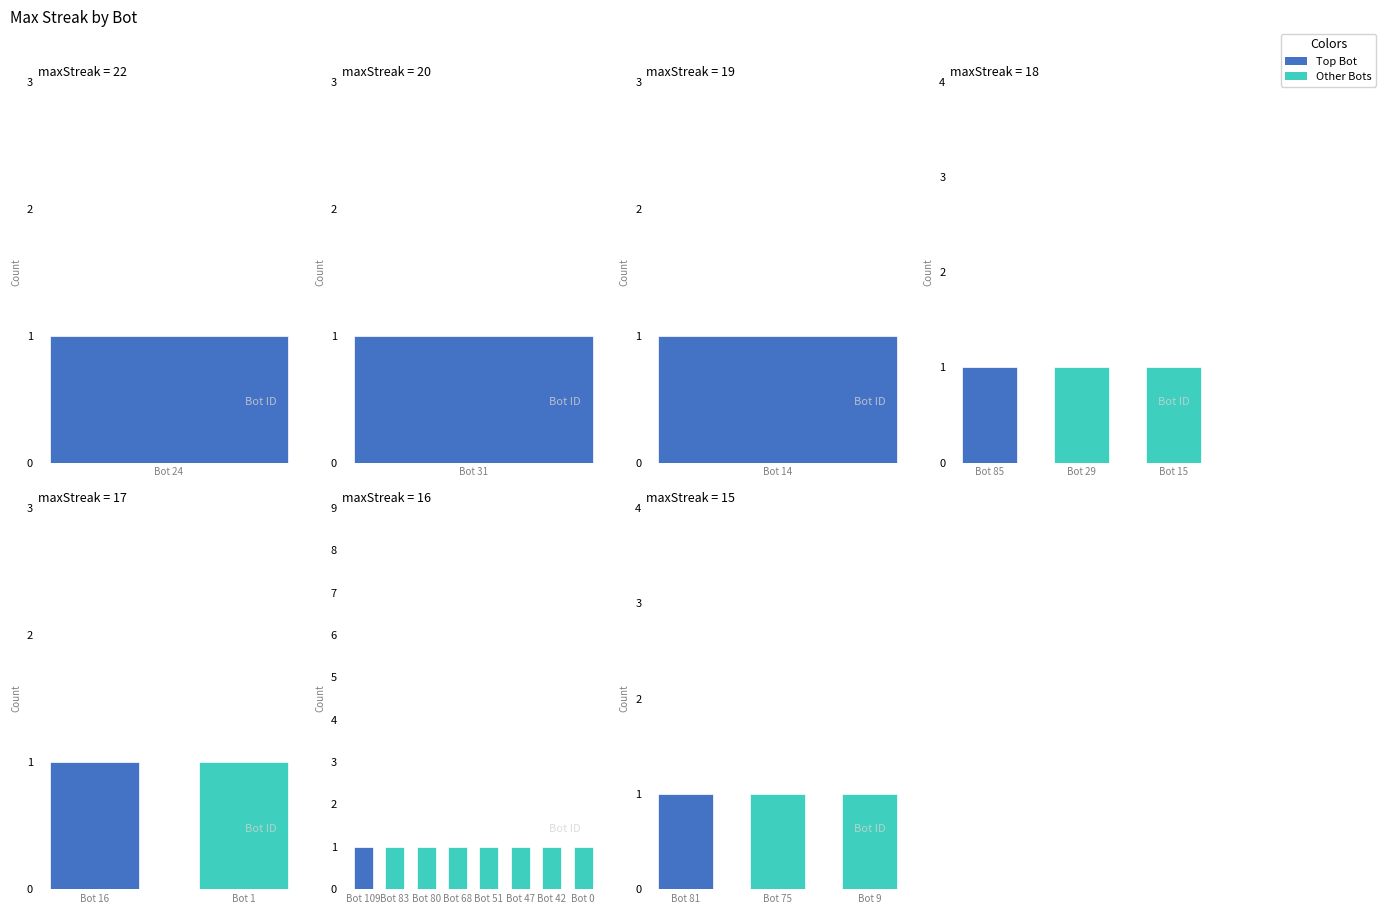

What is the label of the 15th bar from the left?

42